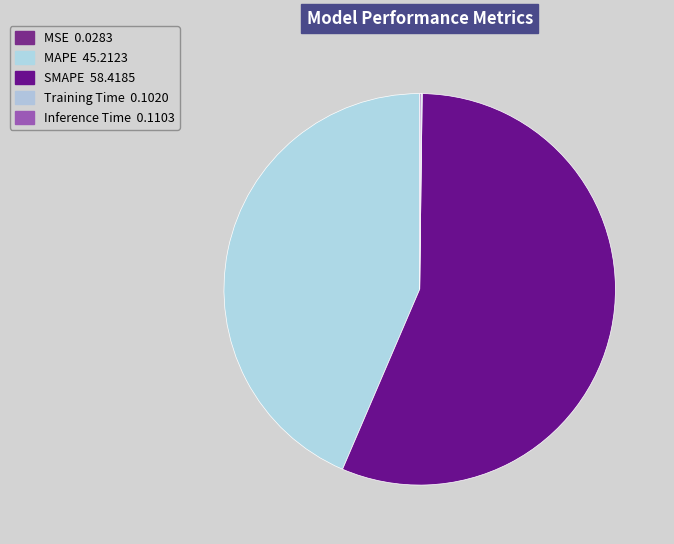

Which category has the smallest portion of the pie?

MSE